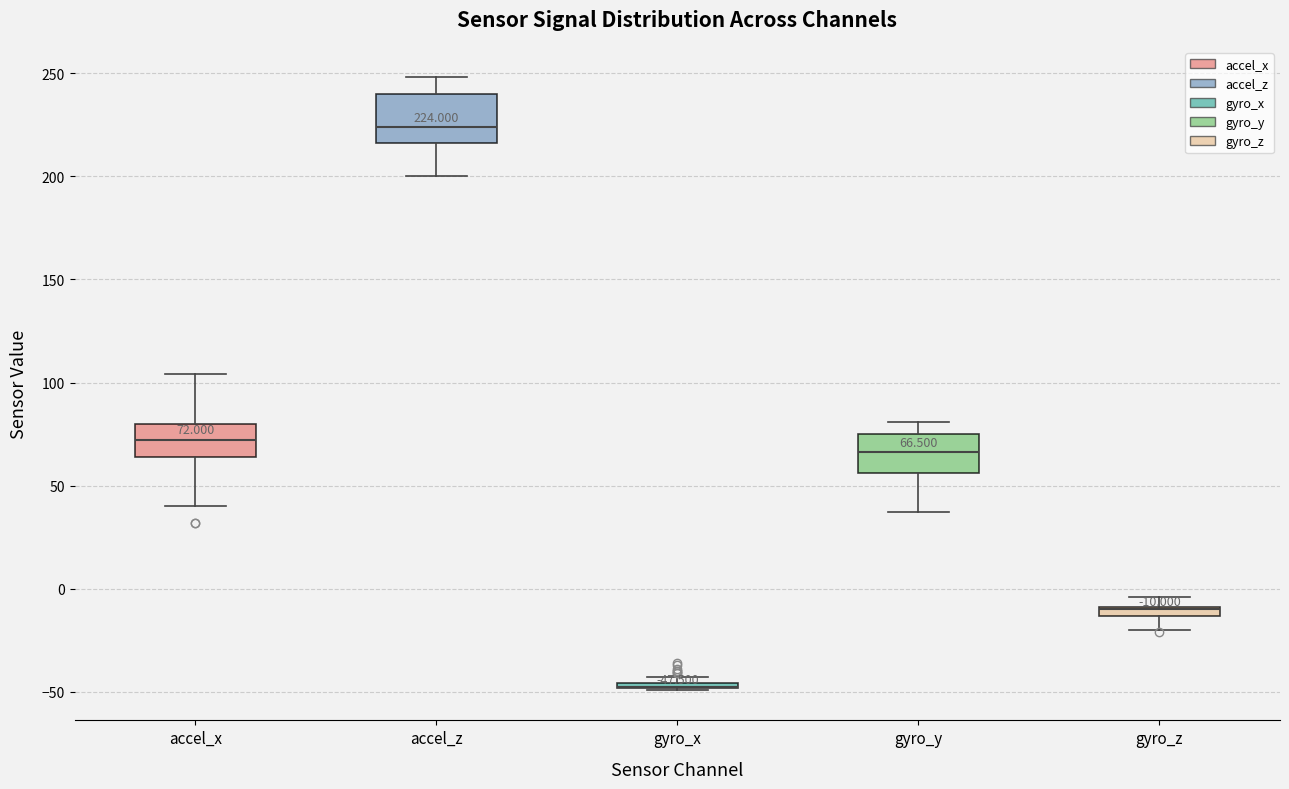

Which box is the tallest, from its lower edge to its upper edge?

accel_z